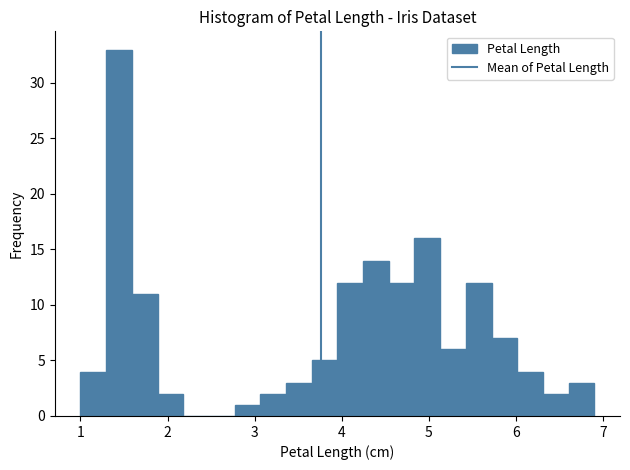

Read against the x-axis, roughly where is the centre of the tallest bar?

1.4